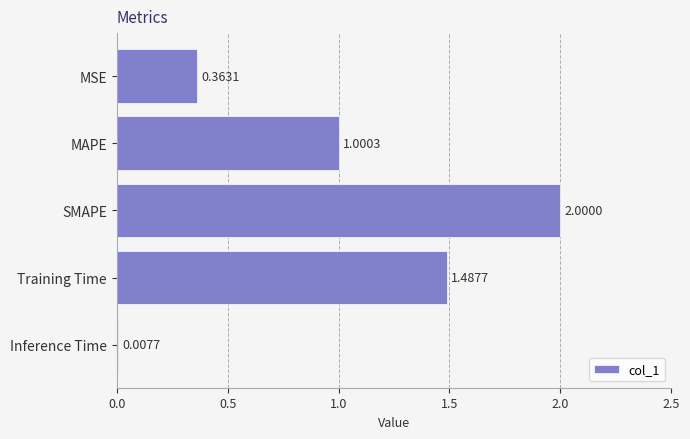

What is the sum of the values at MSE and Training Time?

1.9